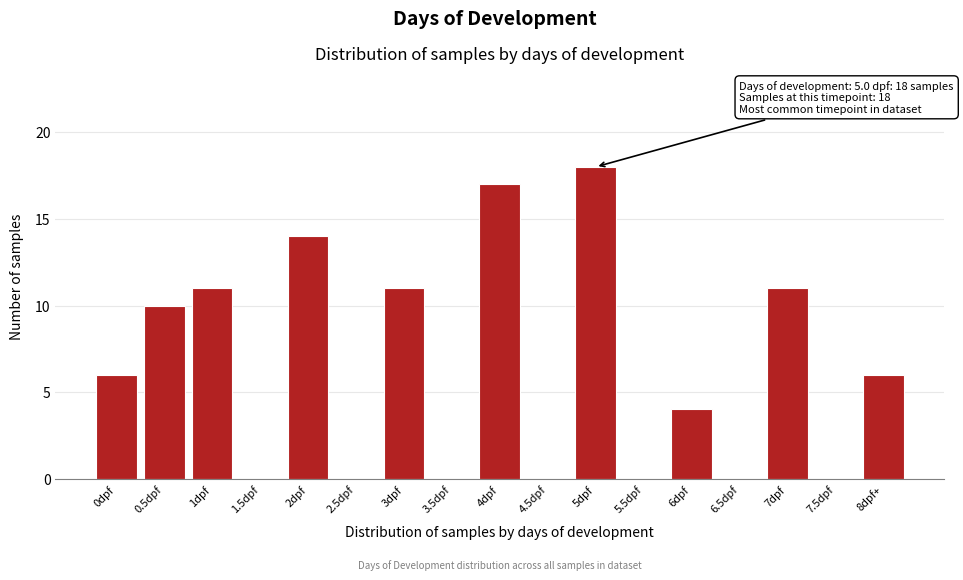

Reading left to right, list all the values displayed in this chart.

0dpf=6	0.5dpf=10	1dpf=11	1.5dpf=0	2dpf=14	2.5dpf=0	3dpf=11	3.5dpf=0	4dpf=17	4.5dpf=0	5dpf=18	5.5dpf=0	6dpf=4	6.5dpf=0	7dpf=11	7.5dpf=0	8dpf+=6